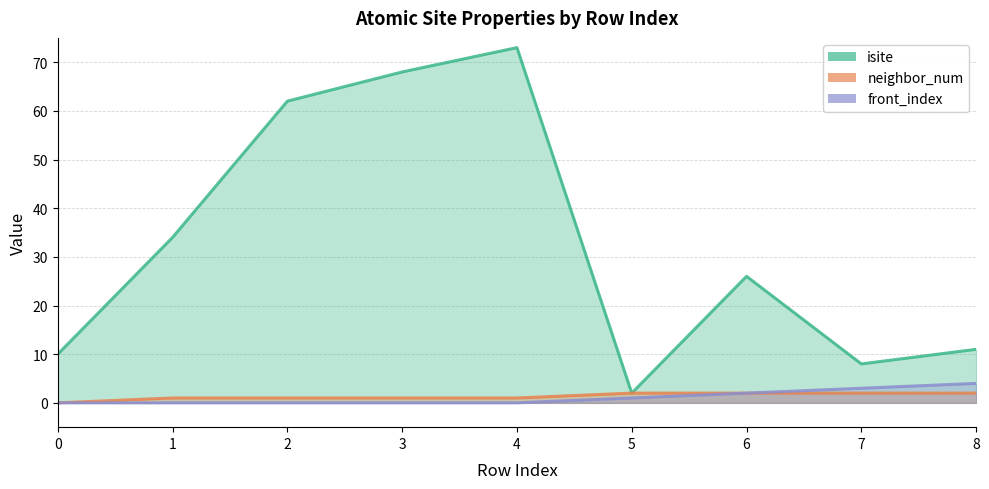

True or false: isite has a value of 8 at 7.

True